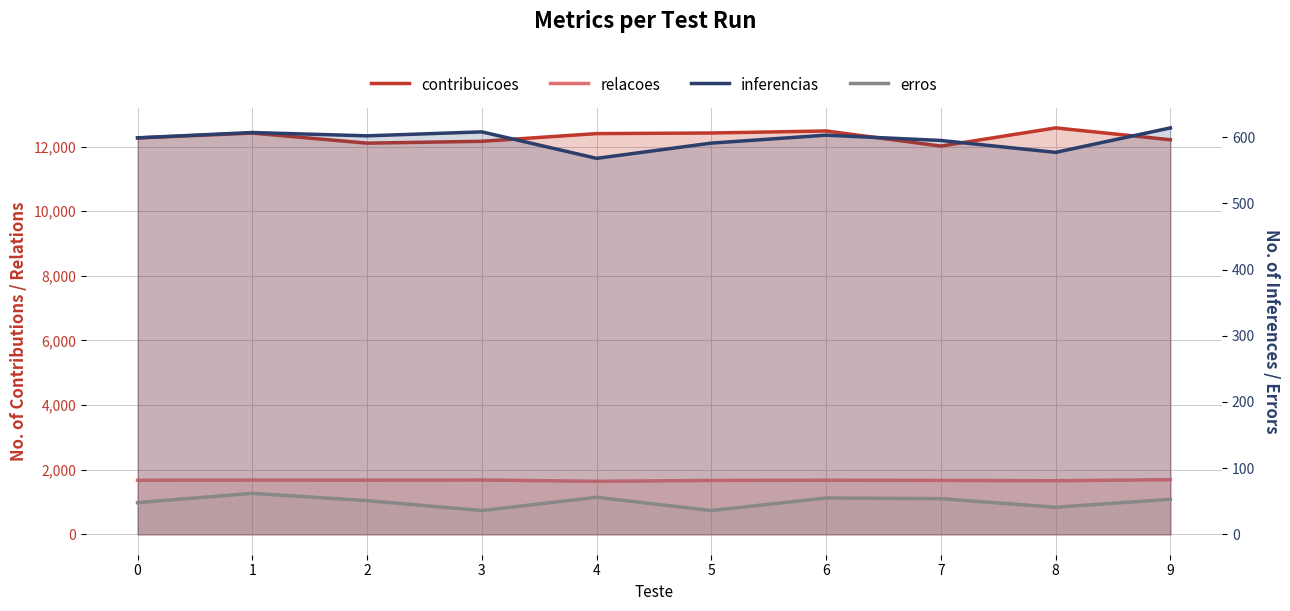

What is the spread (max minus min) of values at 4?

12345